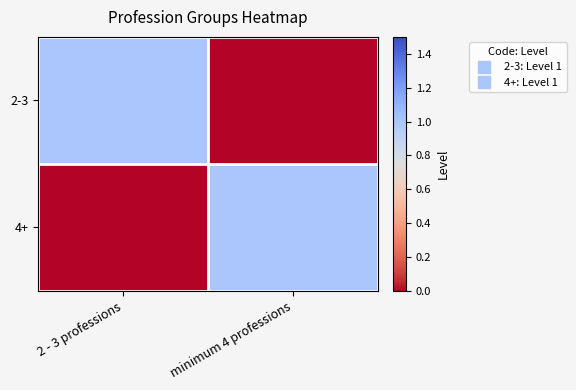

How many data points does each series have?

2